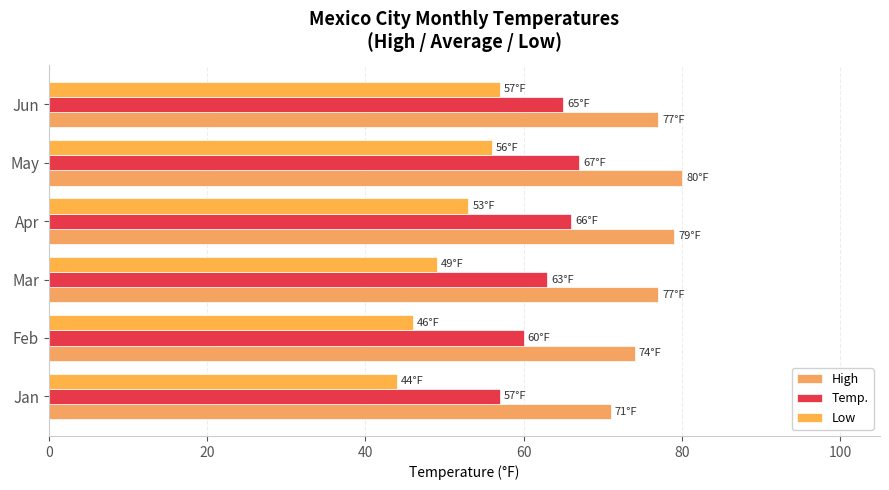

At which label is Temp. closest to 62?

Mar